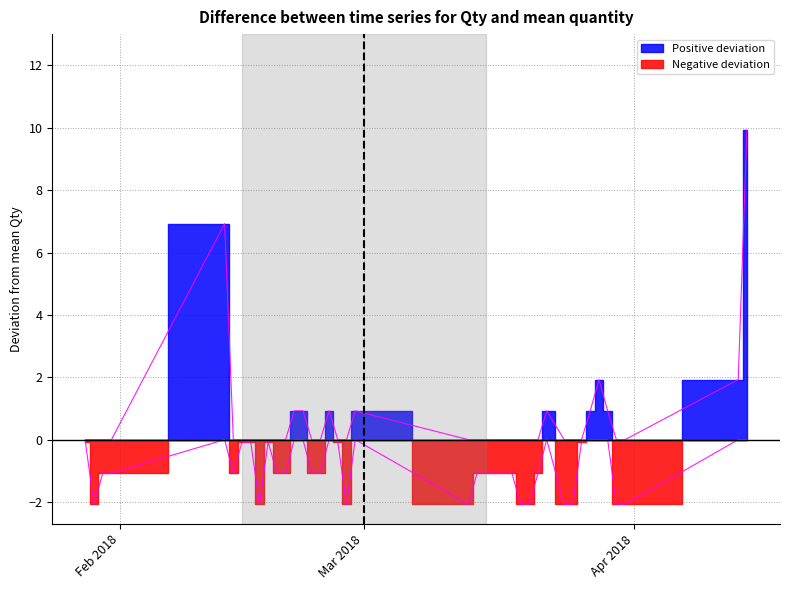

Which series has the widest spread of values?

Qty_positive